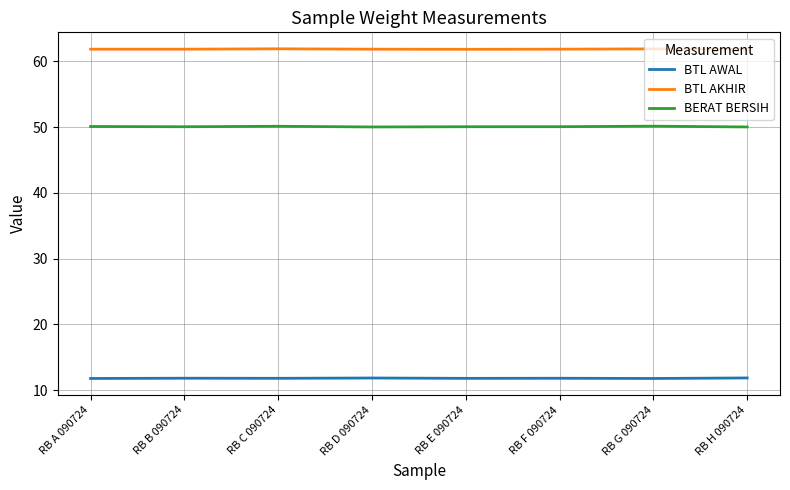

What is the spread (max minus min) of values at RB E 090724?

50.1